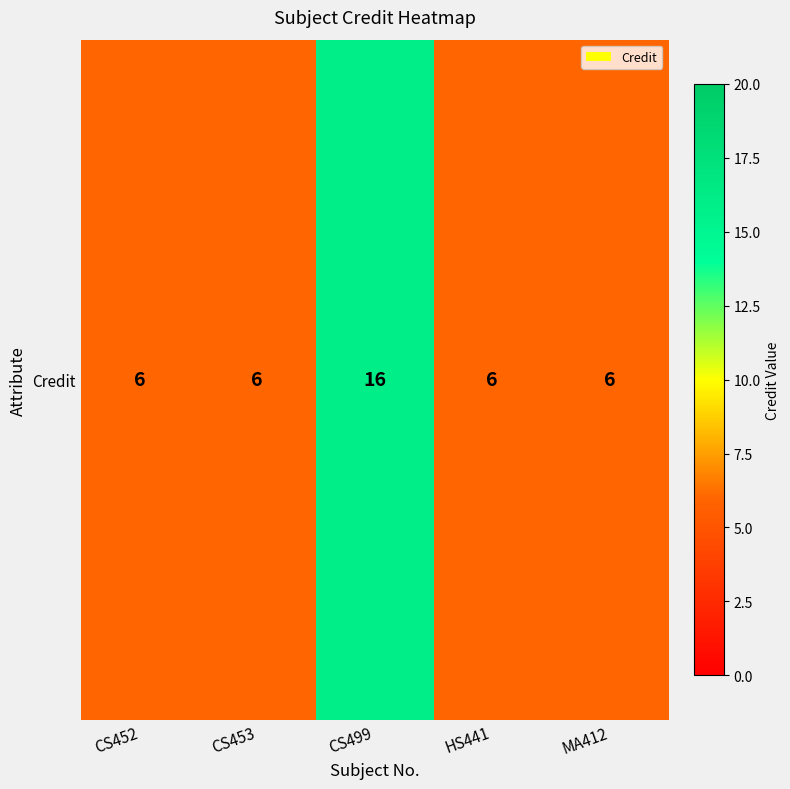

What is the minimum value shown in the chart?

6